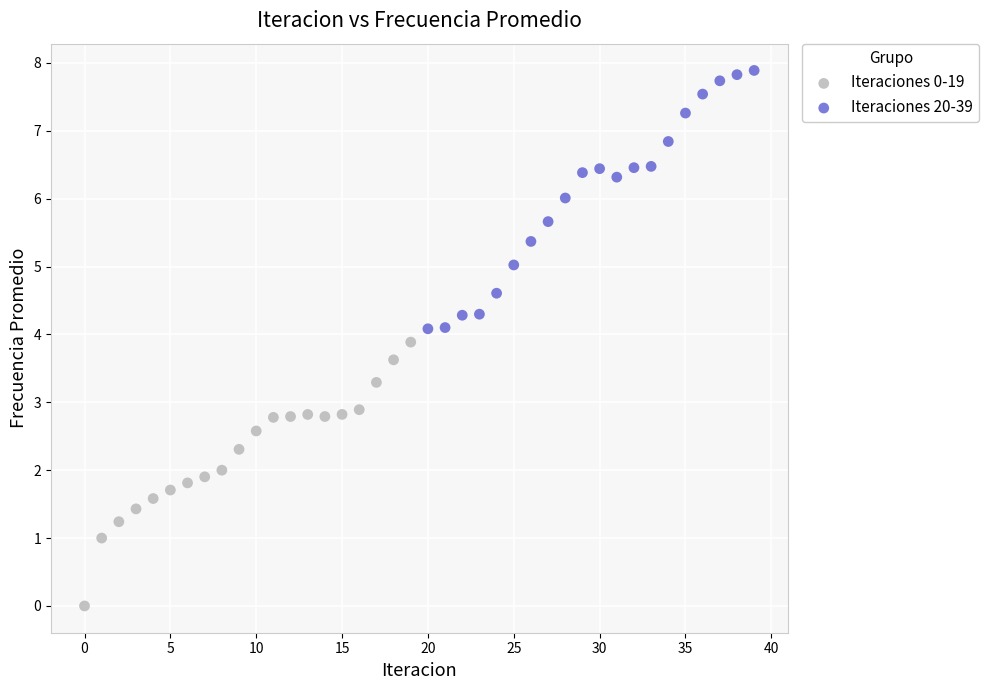

Which series reaches the minimum Y coordinate?

Iteraciones 0-19